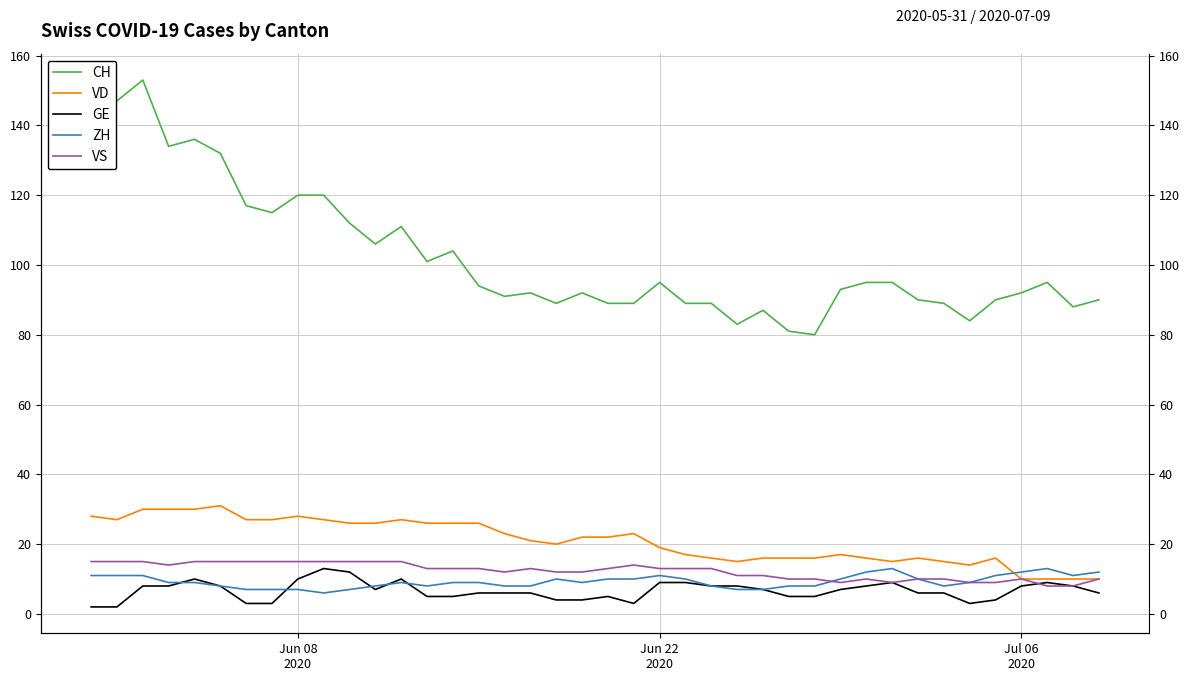

What is the difference between the maximum and minimum values in the ZH series?

7